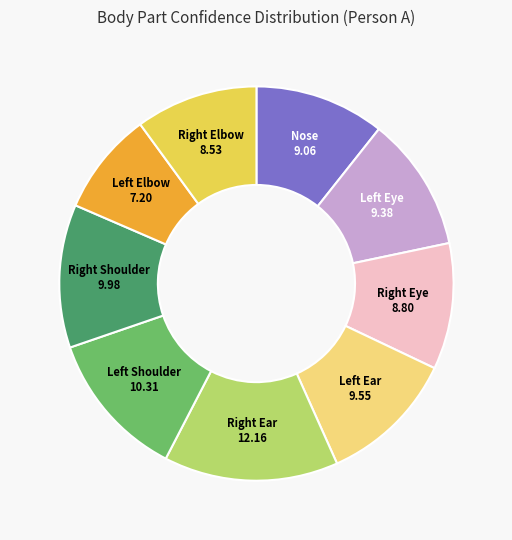

Is there a majority slice in this chart?

No